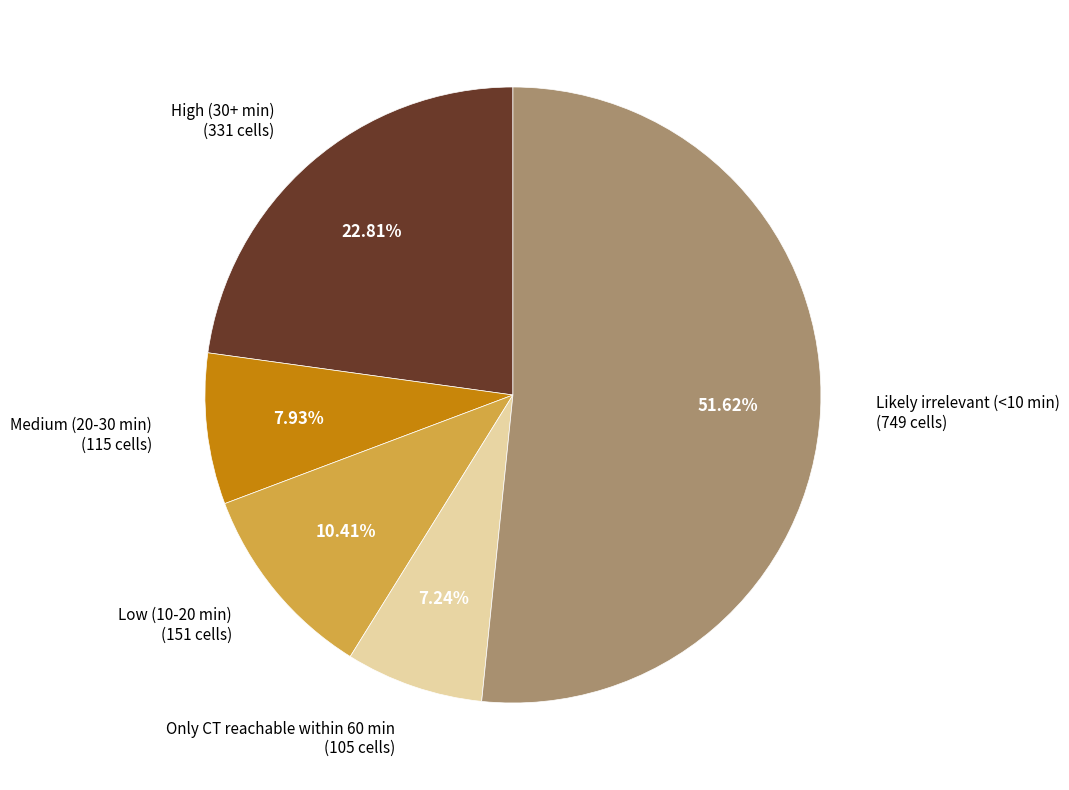

The Medium (20-30 min) slice represents 8% of the pie. True or false?

True